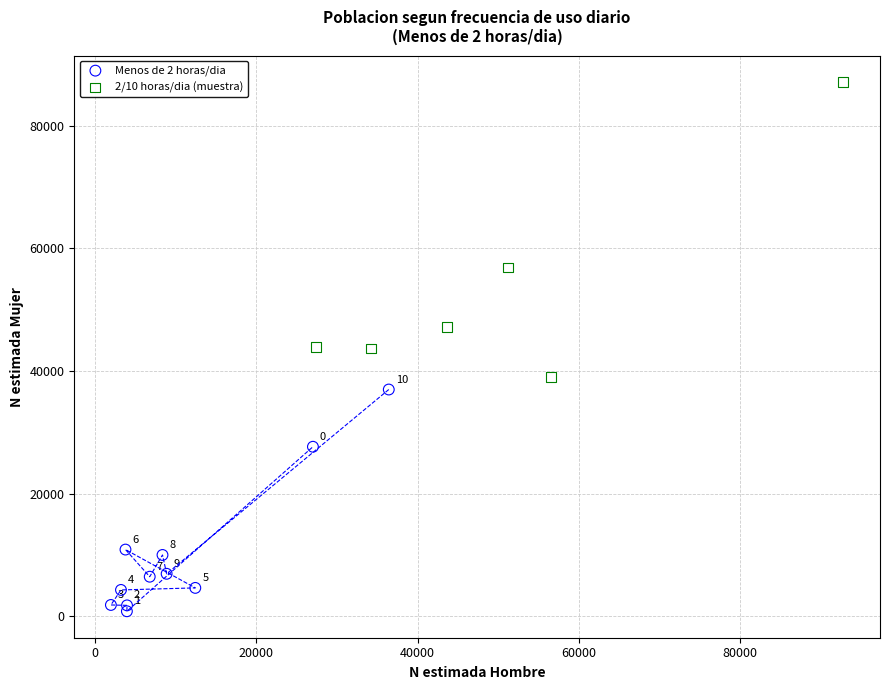

Which series reaches the maximum Y coordinate?

2/10 horas/dia (muestra)